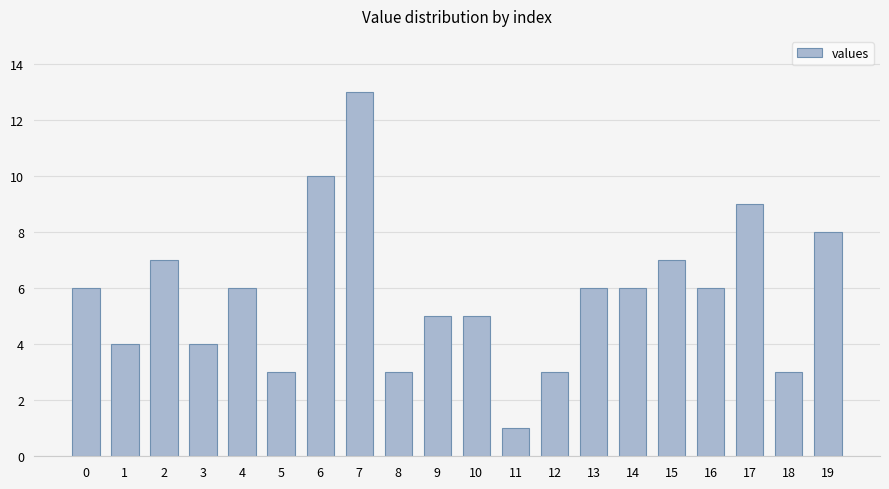

What is the value of the 11th bar from the left?

5